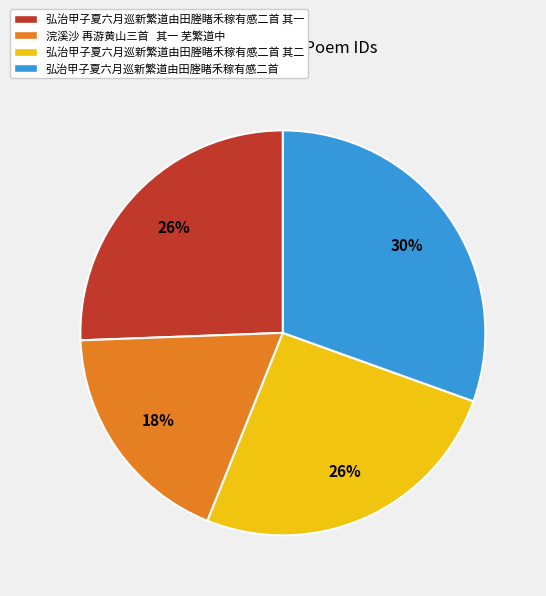

What is the smallest slice in the pie chart?

浣溪沙 再游黄山三首 其一 芜繁道中